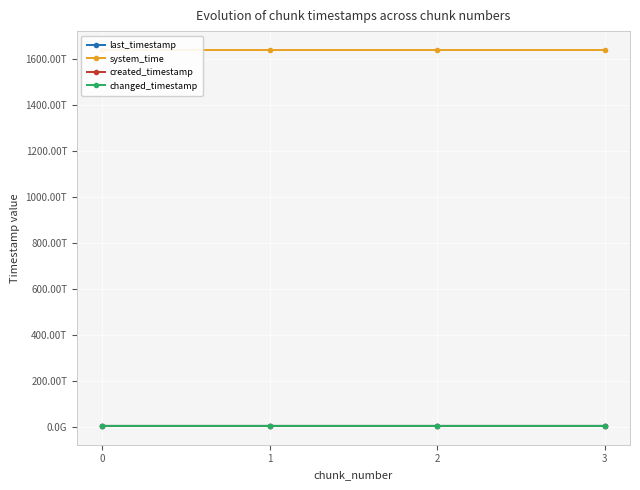

Which series has the largest range (max minus min)?

created_timestamp